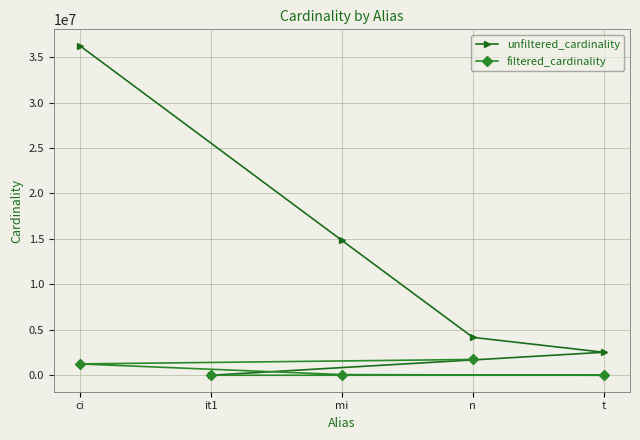

True or false: unfiltered_cardinality has a value of 1578829 at mi.

False